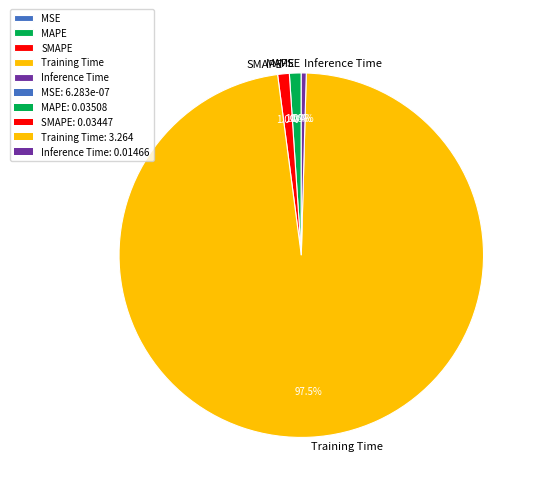

To the nearest percent, what is the combined percentage of SMAPE and Inference Time?

1%